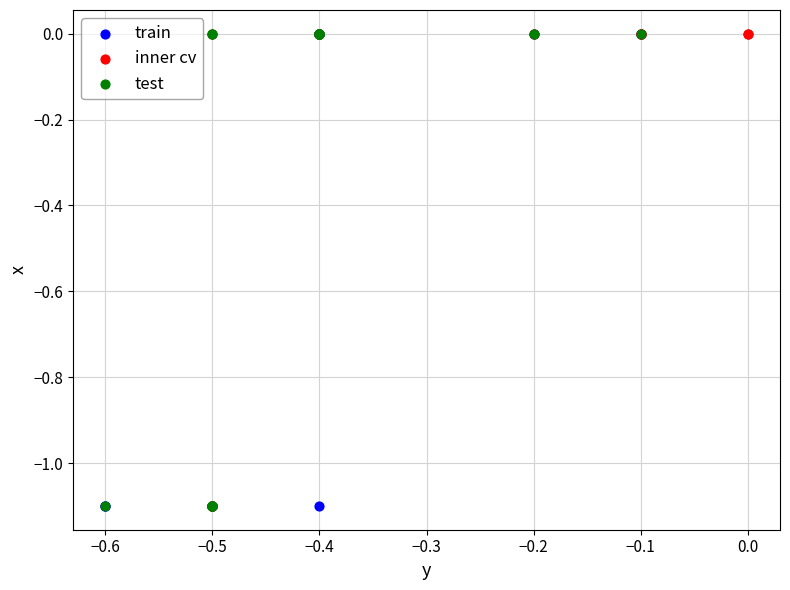

What are all the series names shown in the legend?

train, inner cv, test